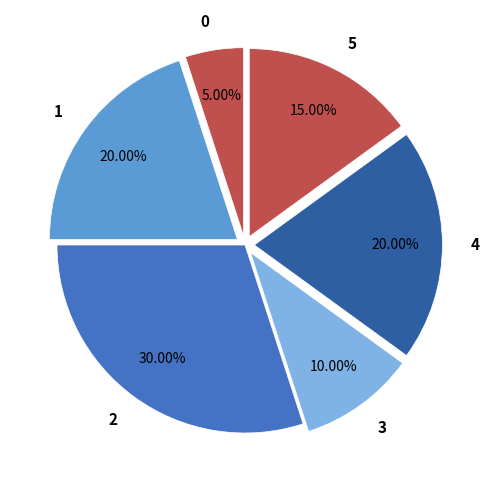

Which slice is the largest?

2